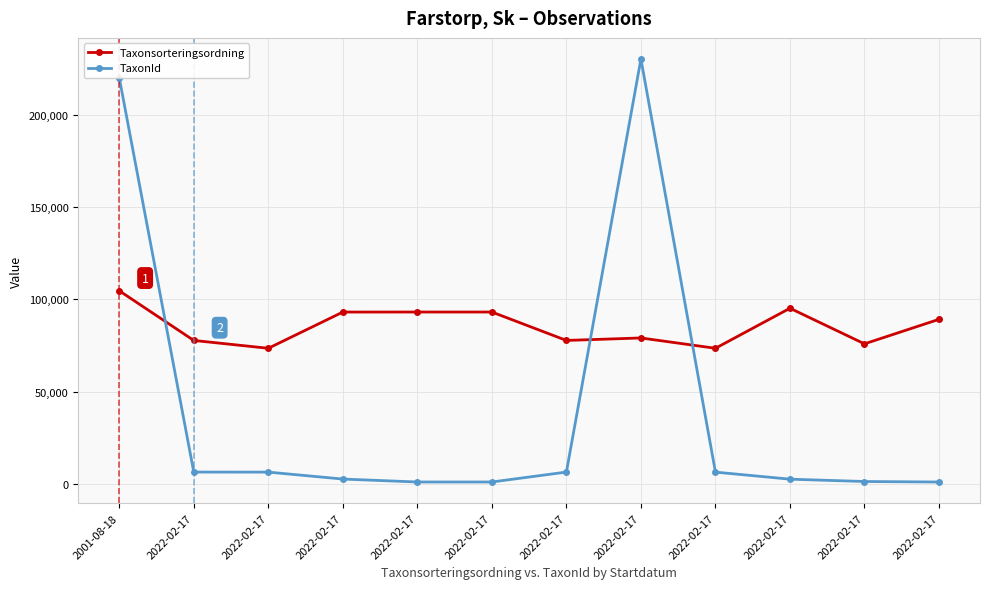

Is this an area chart (filled region under the line)?

No